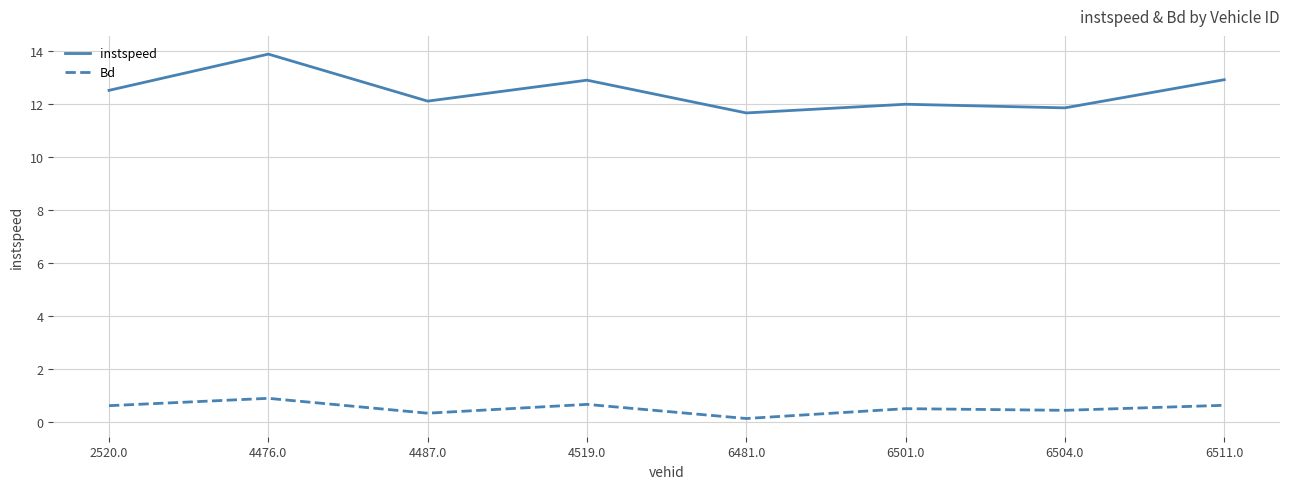

At which category is the sum across all series the highest?

4476.0